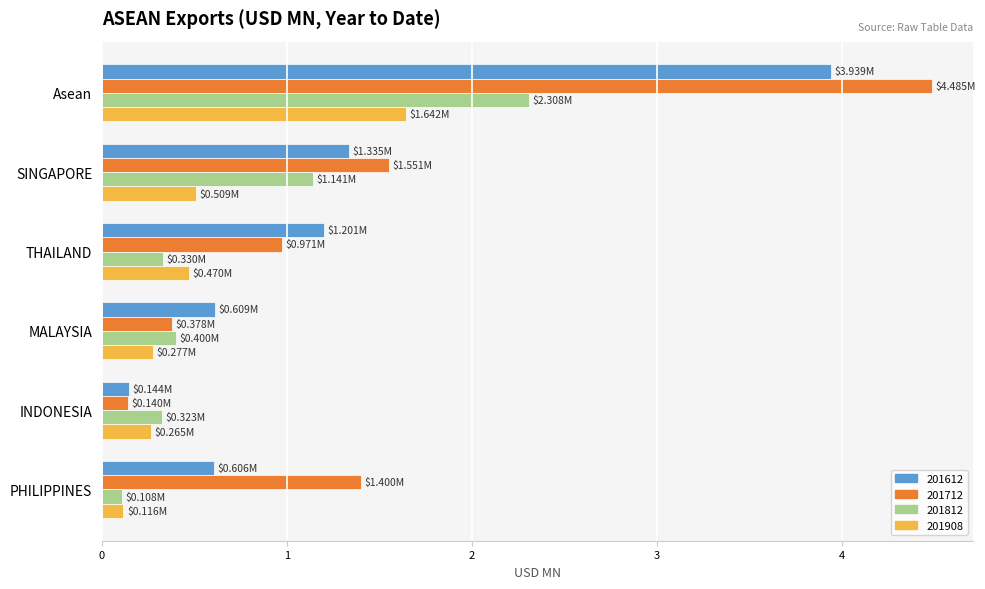

What is the difference between the 201712 values at Asean and MALAYSIA?

4.1